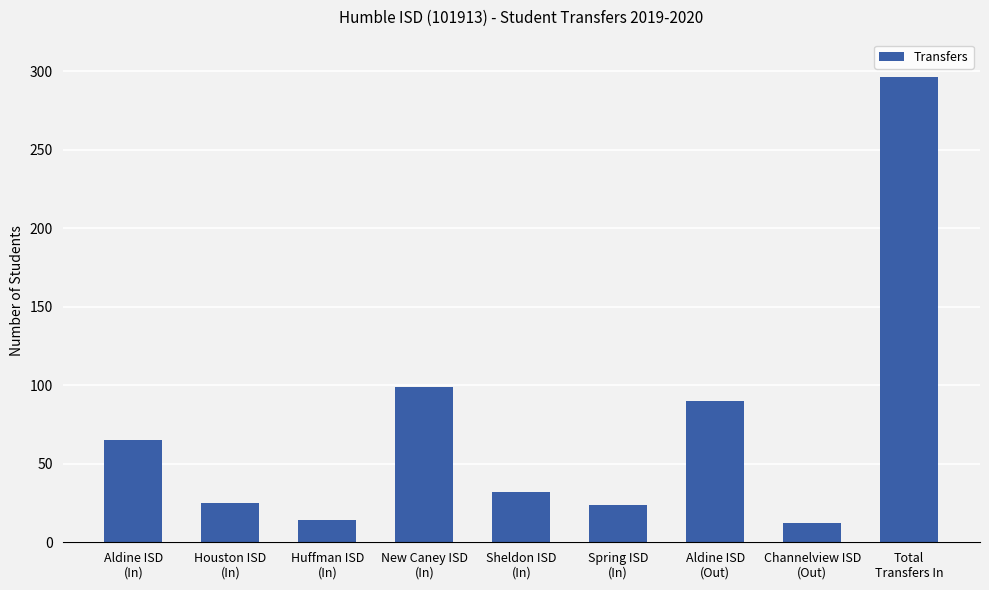

How many distinct data groups are displayed?

1